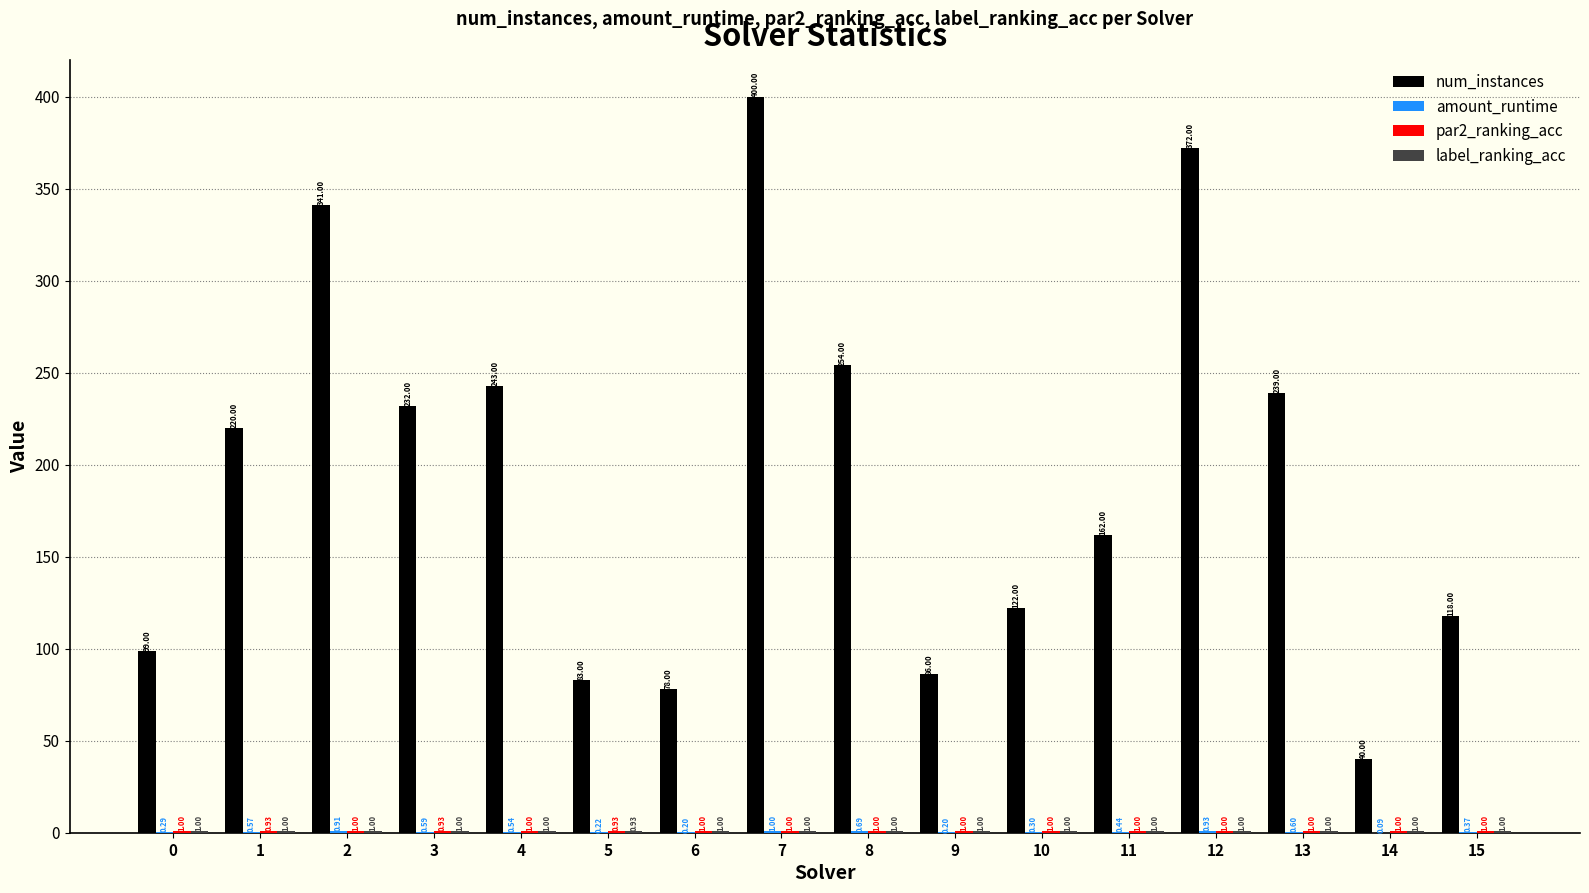

Count the number of categories in the chart.

16